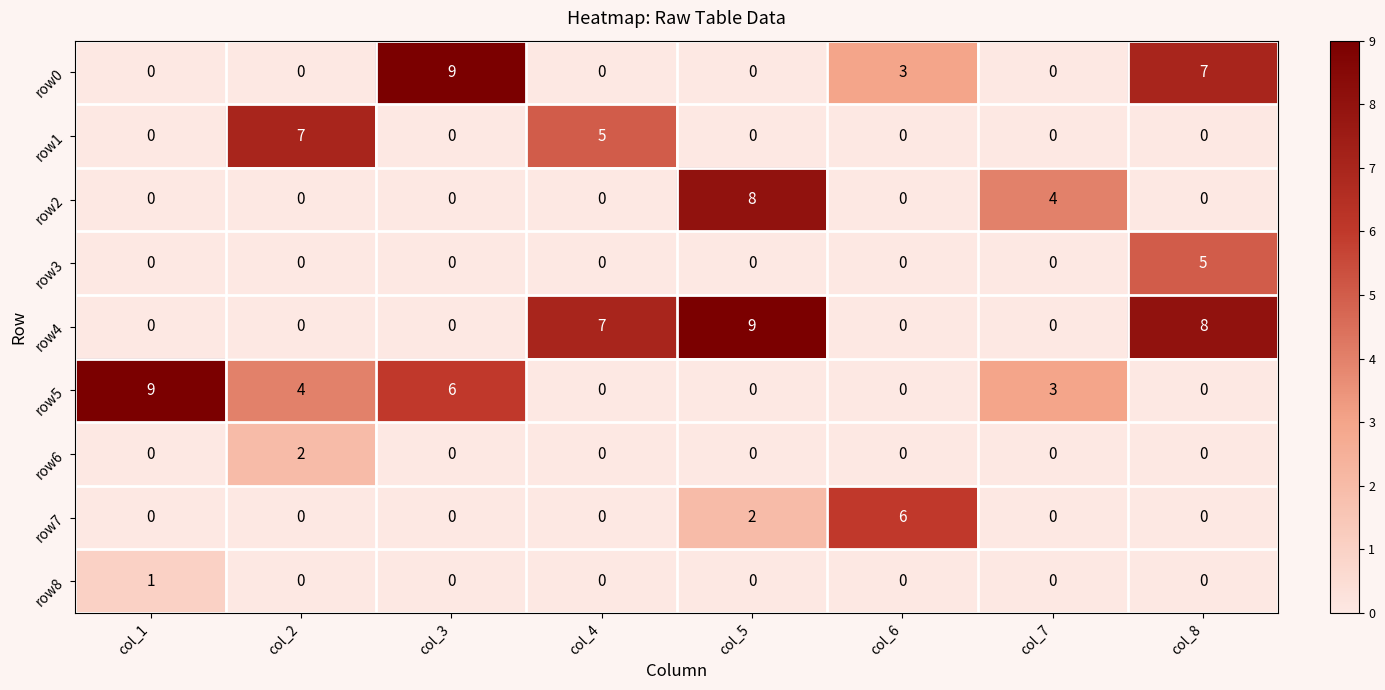

Is it true that row7 equals 2 at col_6?

False